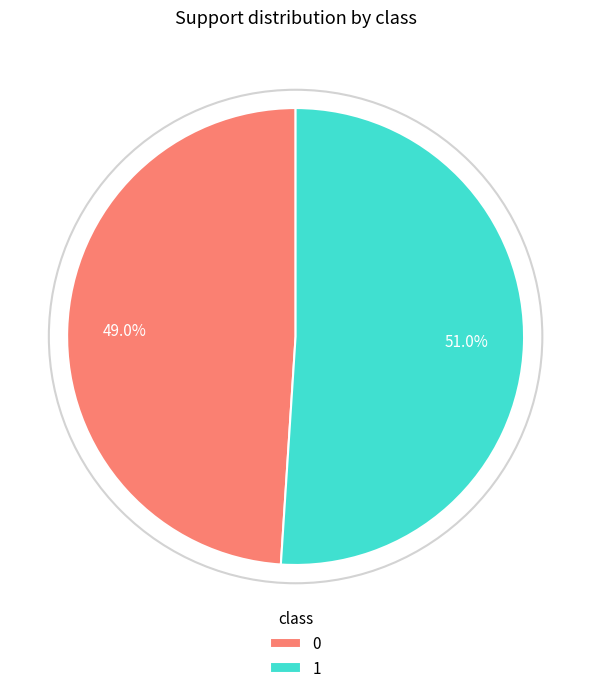

To the nearest percent, what percentage of the pie is 1?

51%